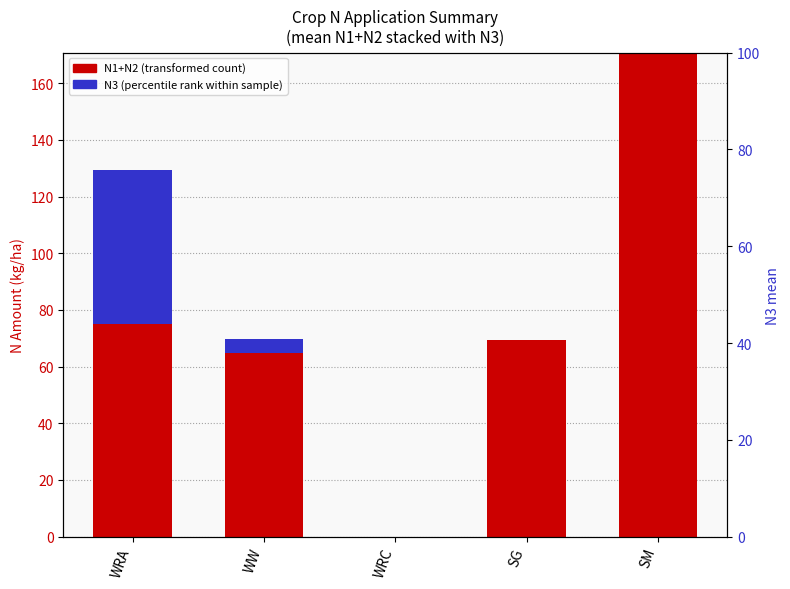

What is the difference between the highest and lowest values at WW?

59.8